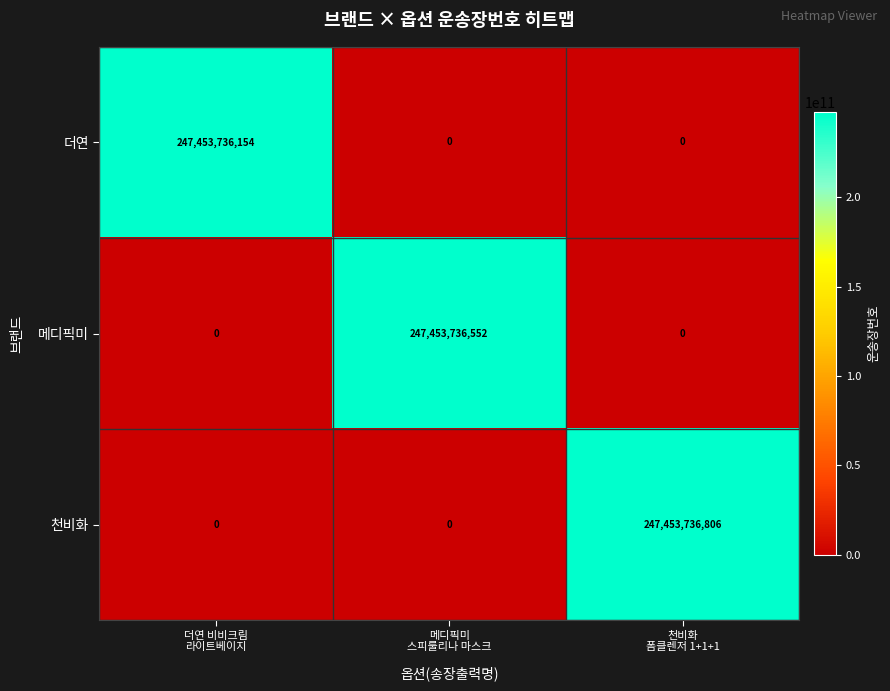

List the series in order of their overall mean, lowest first.

더연, 메디픽미, 천비화